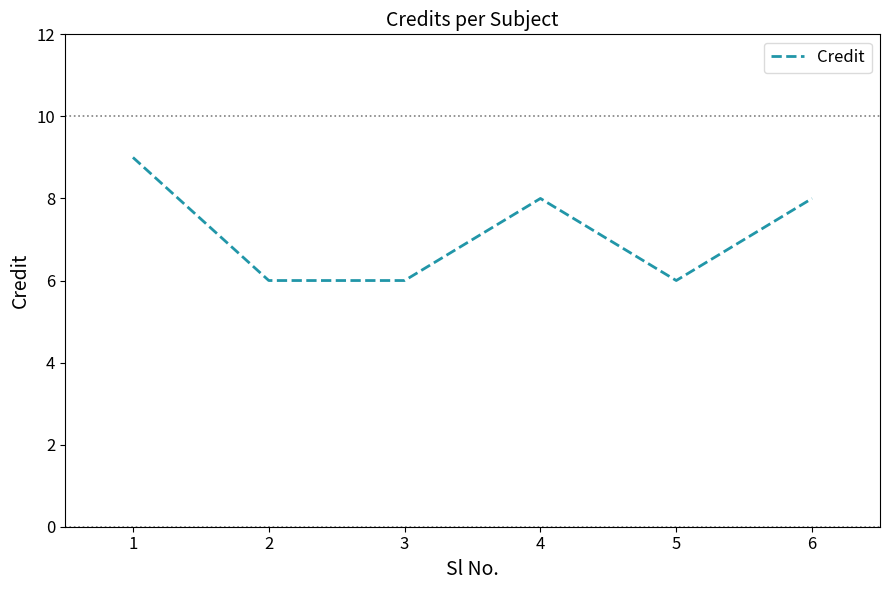

What is the difference between the maximum and minimum values?

3